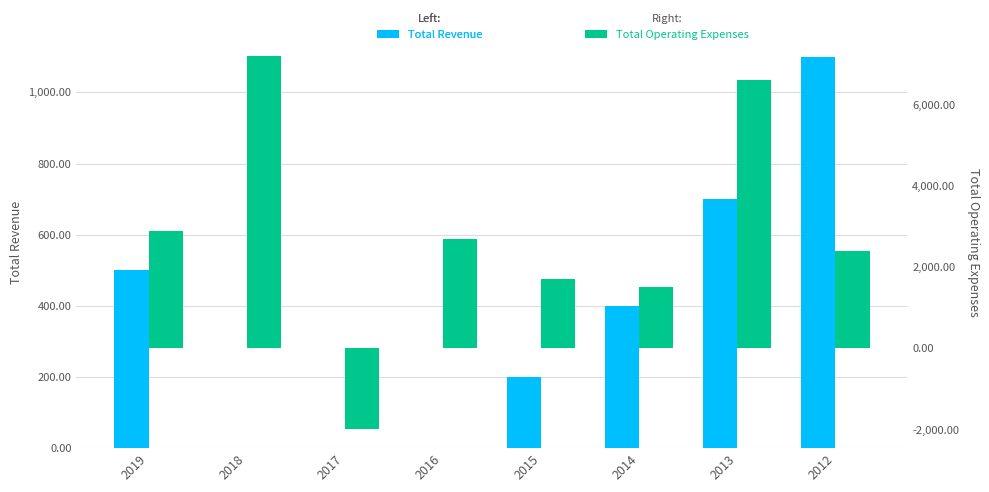

True or false: Total Operating Expenses has a value of 2900 at 2019.

True